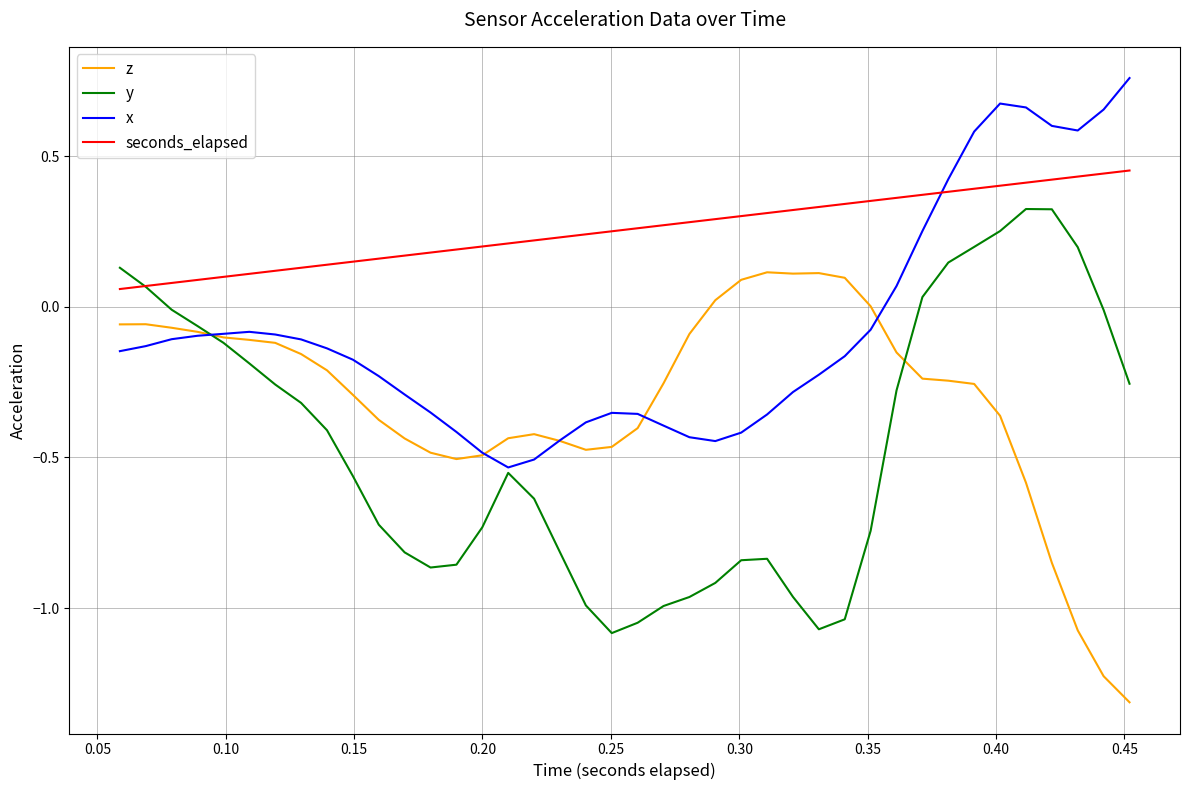

What is the minimum value for z?

-1.3